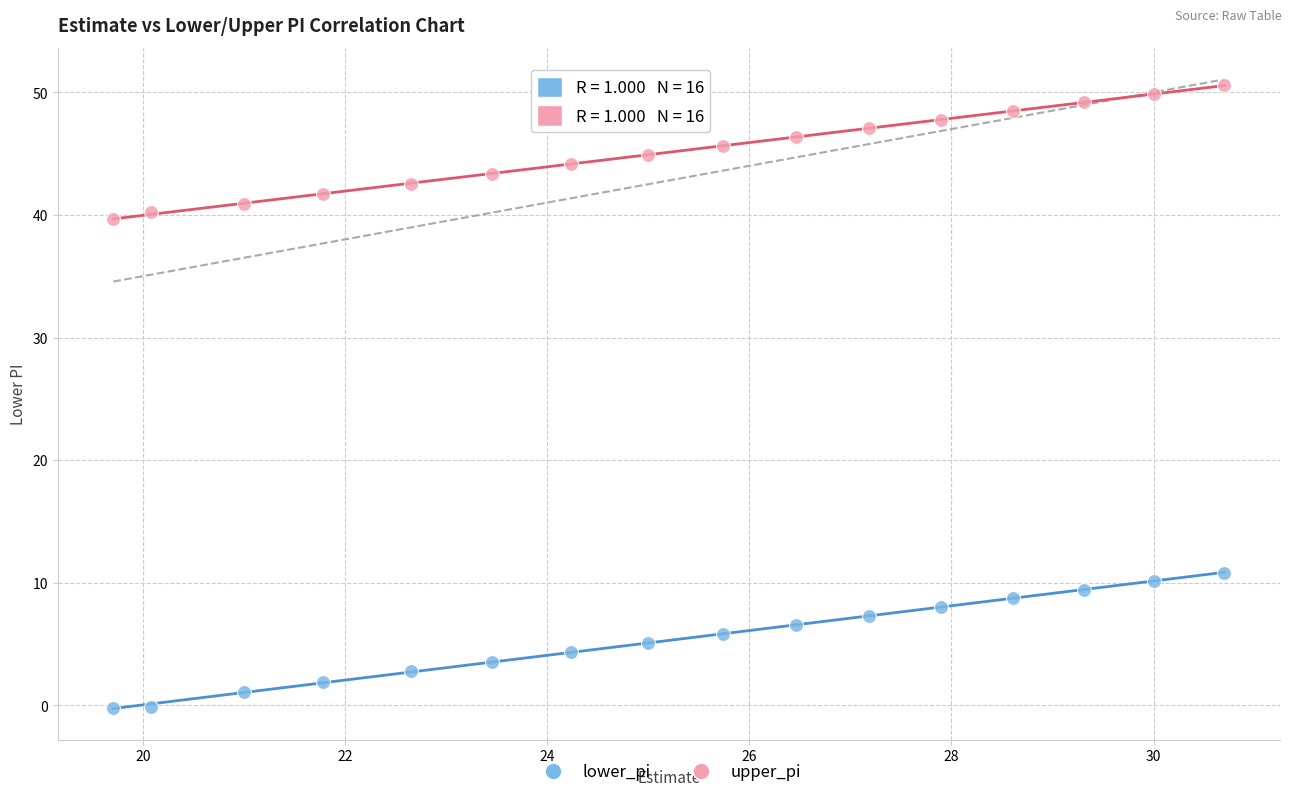

Which series contains the highest Y value?

upper_pi